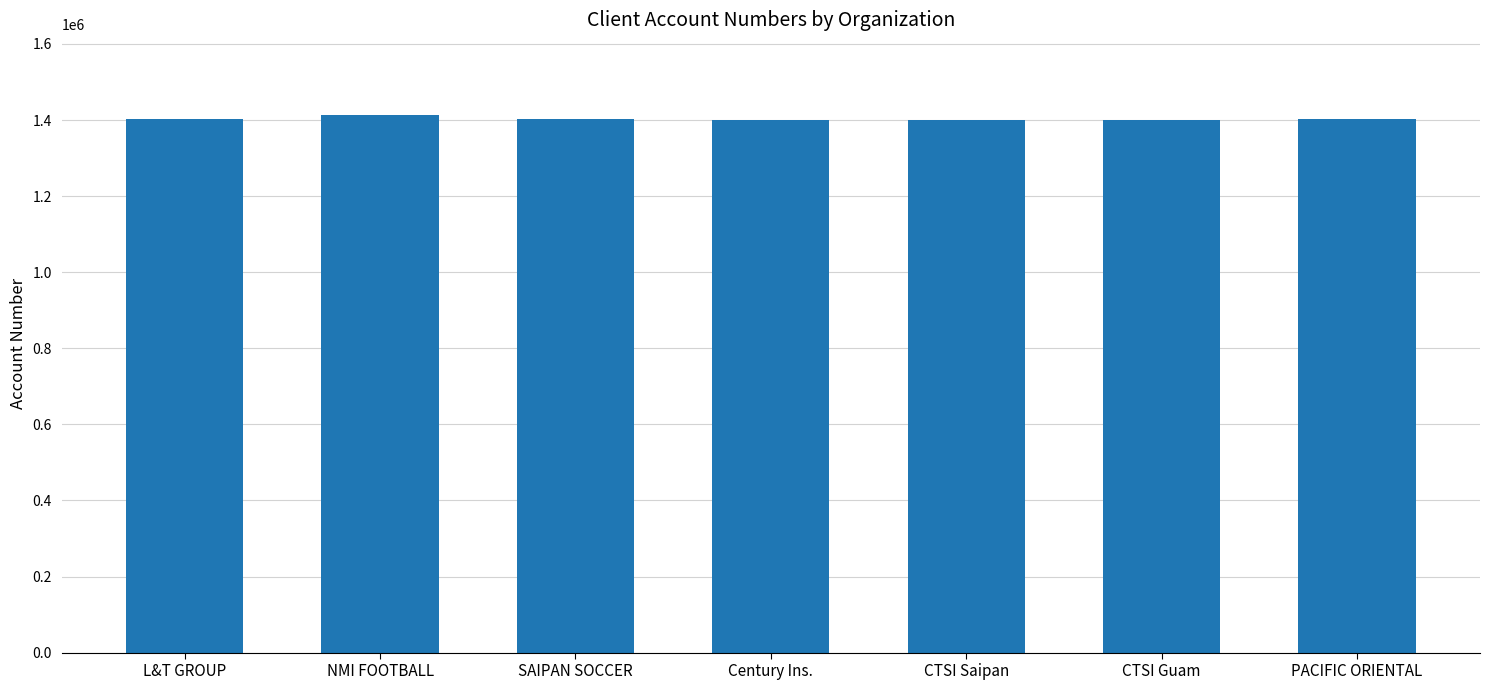

What is the maximum value shown in the chart?

1413264